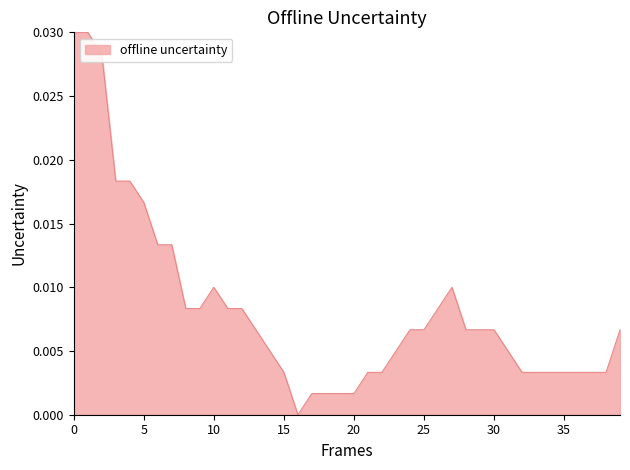

Does the chart display data point markers on the line(s)?

No